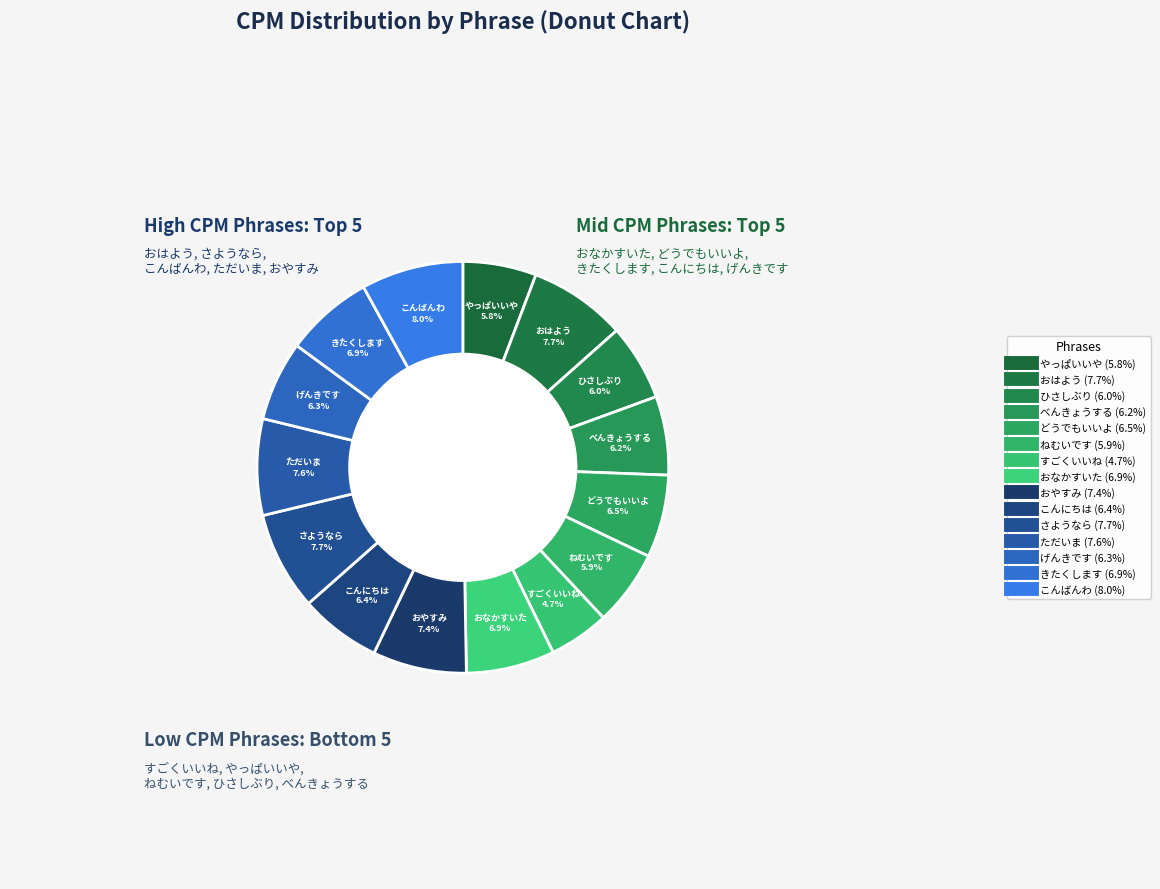

Which slice is the largest?

こんばんわ